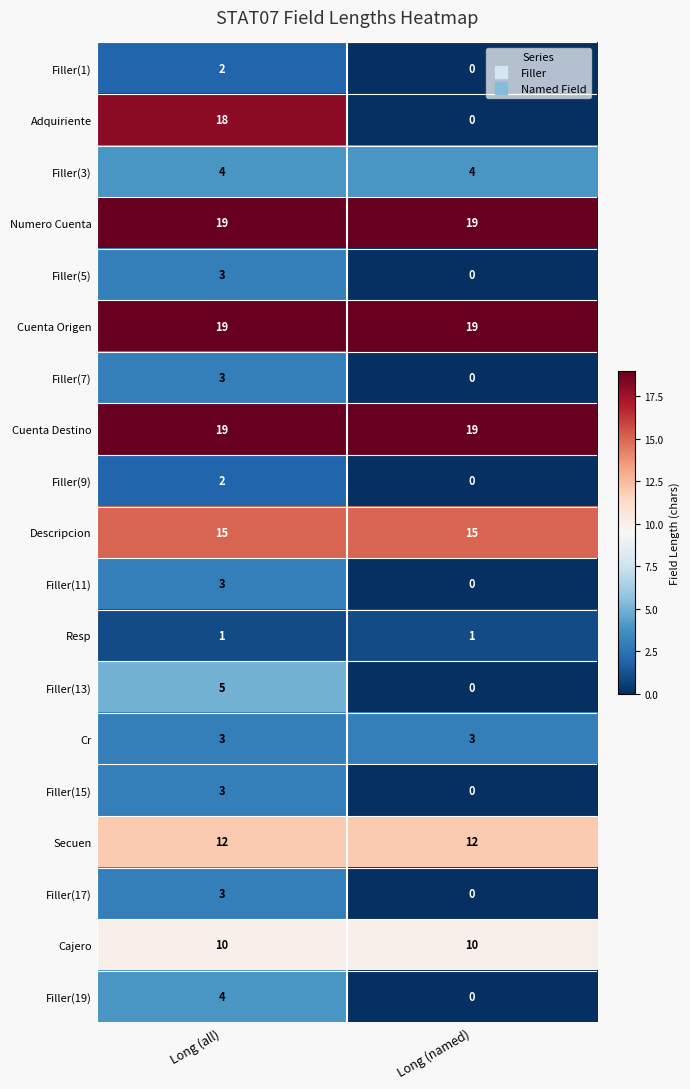

At which category is the sum across all series the highest?

Long (all)